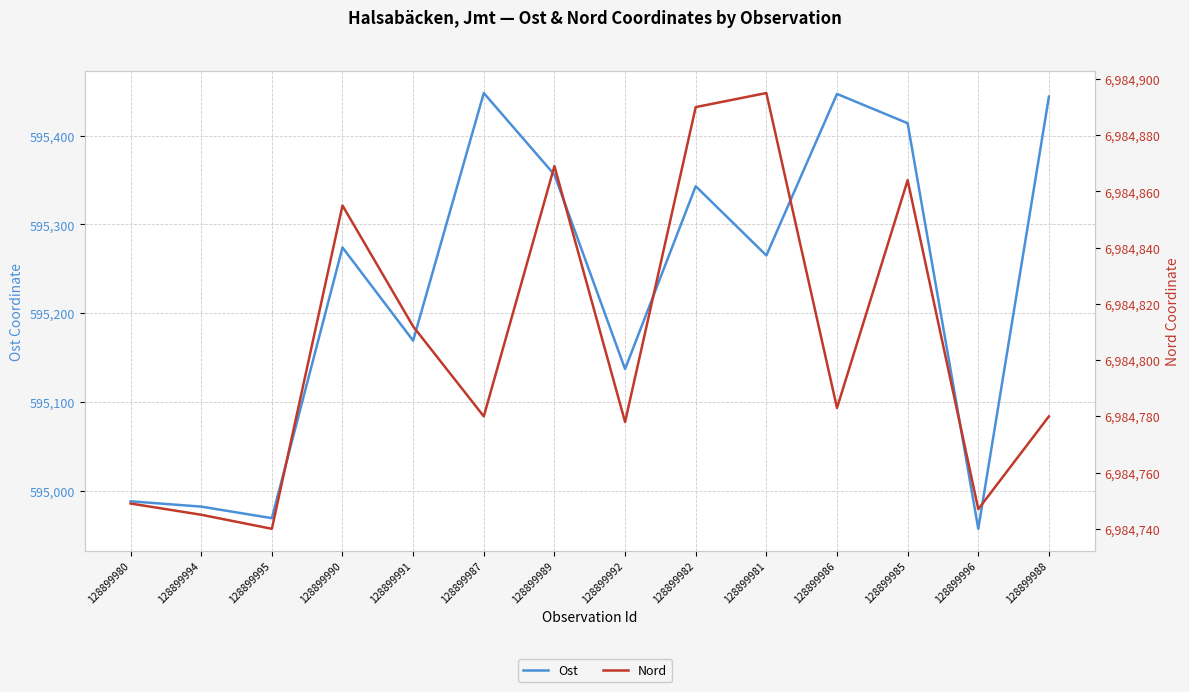

What is the average value of the Ost series?

595228